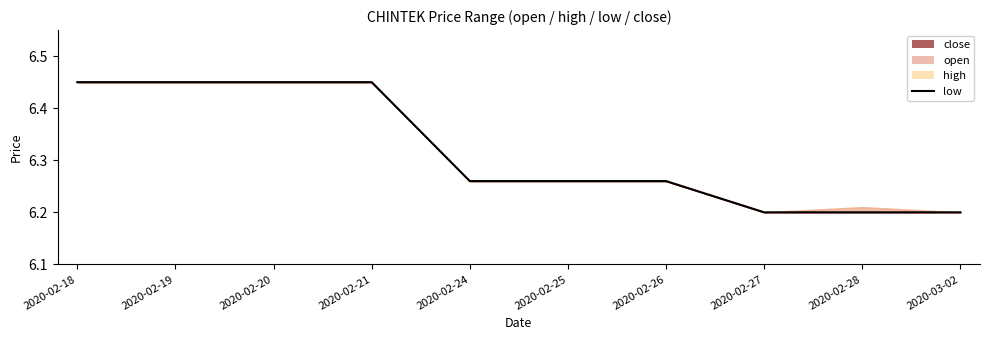

What position from the right is 2020-02-28?

2